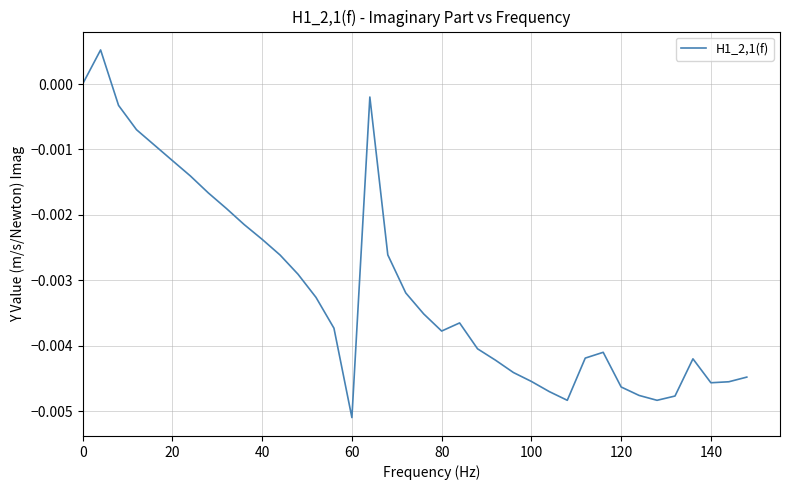

Is this an area chart (filled region under the line)?

No